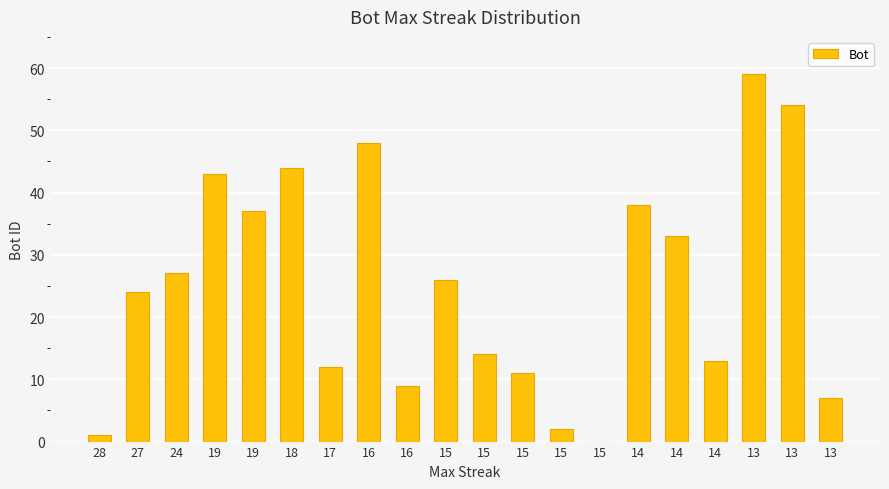

At which label does the data first exceed 26?

24